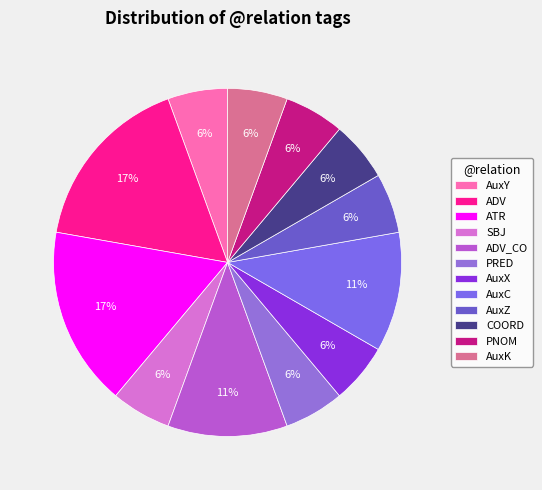

Count the number of slices in the pie.

12